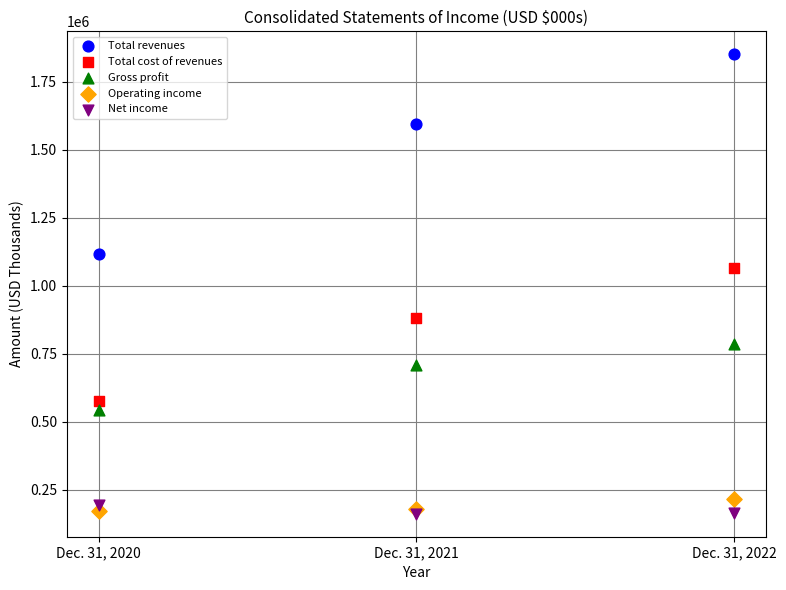

Which series contains the highest Y value?

Total revenues